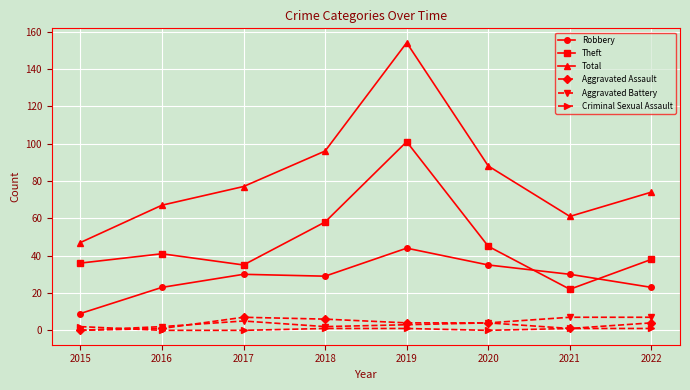

Which series has the widest spread of values?

Total